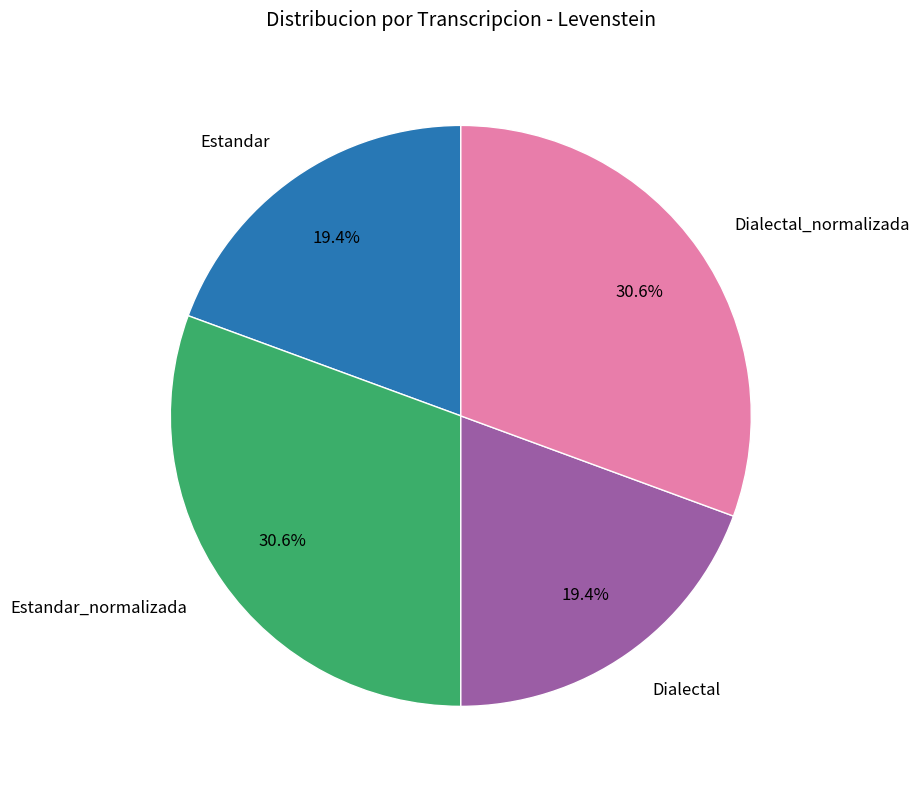

Is there any slice that represents more than half of the pie?

No